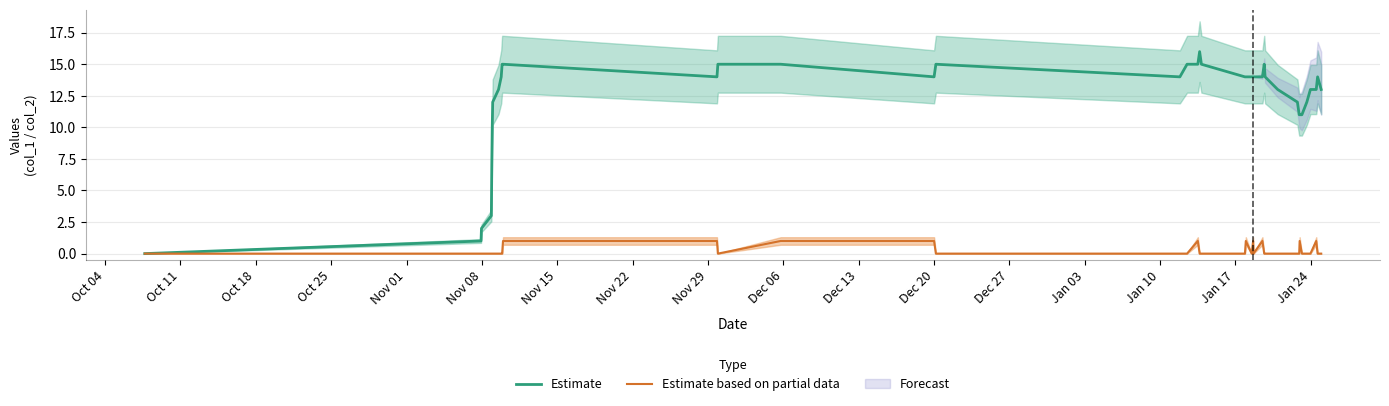

How many data points does each series have?

39